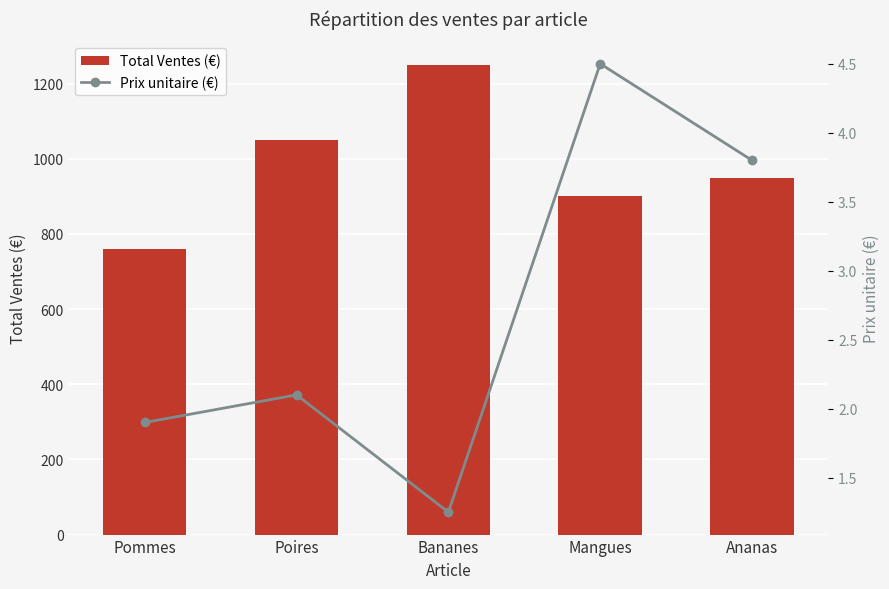

What is the value of the Total Ventes (€) bar at the 1st from the left?

760